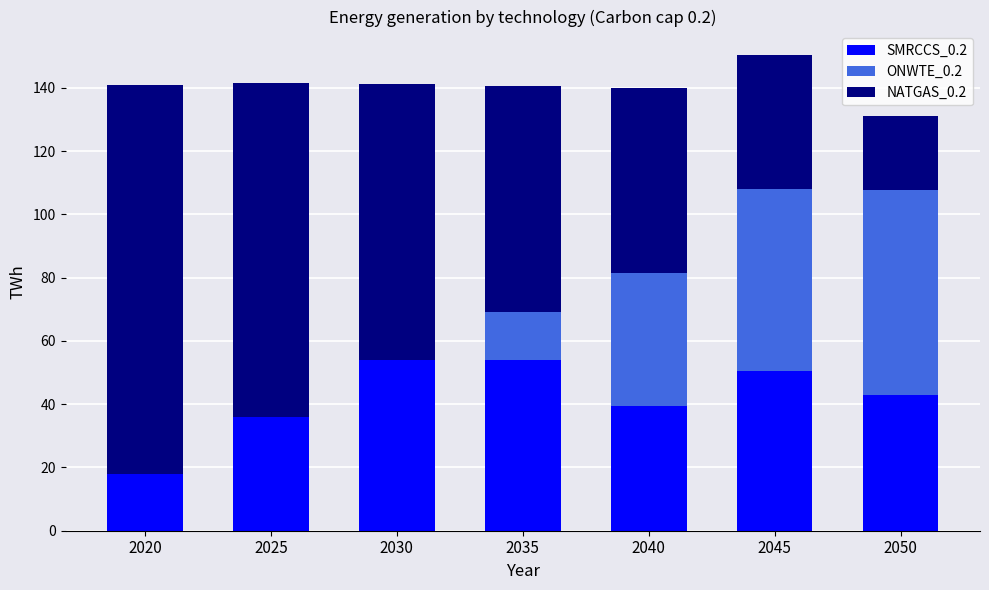

At which category is the sum across all series the highest?

2045